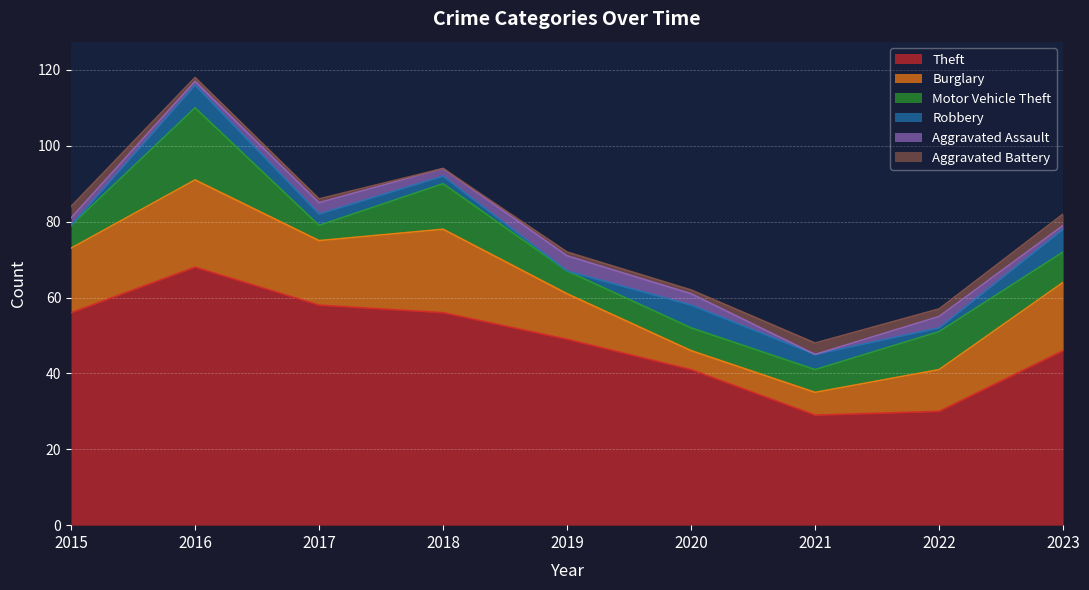

Which series has the widest spread of values?

Theft